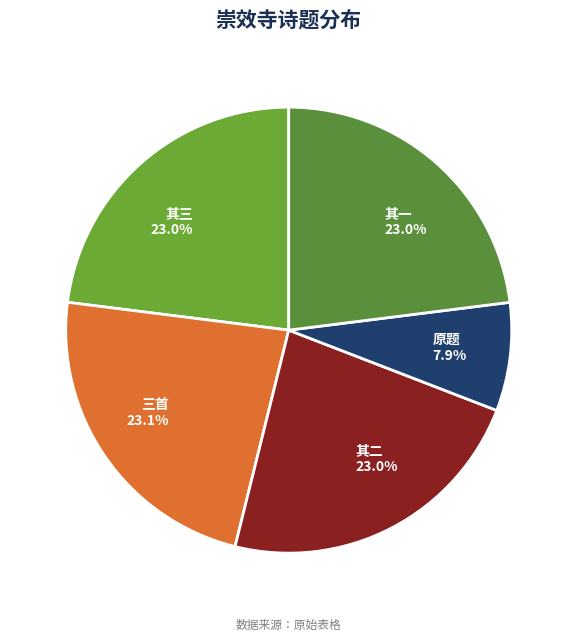

Count the number of slices in the pie.

5